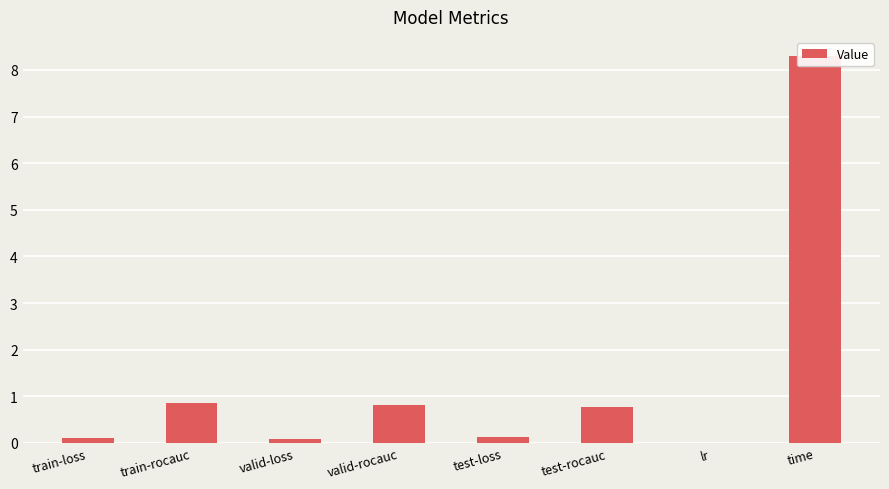

List the labels in order of value, smallest first.

lr, valid-loss, train-loss, test-loss, test-rocauc, valid-rocauc, train-rocauc, time